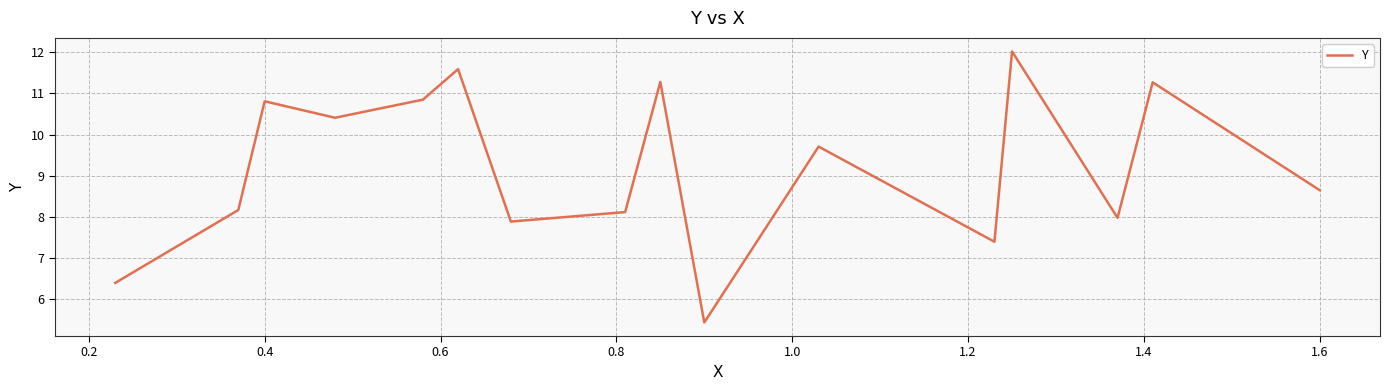

What is the greatest value displayed?

12.0